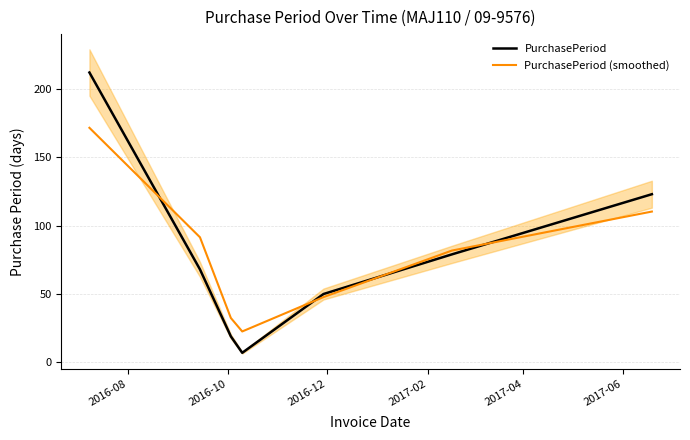

What is the label of the 3rd point from the left?

2016-12